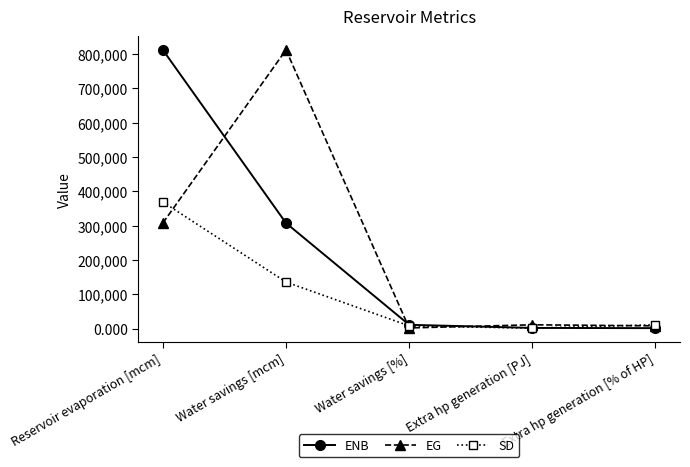

What is the difference between the ENB values at Reservoir evaporation [mcm] and Water savings [mcm]?

504401.0